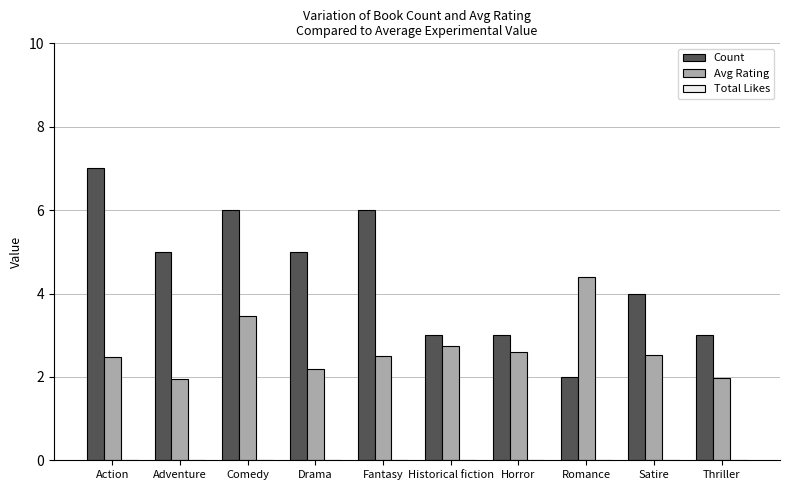

How many bars are there in total?

20